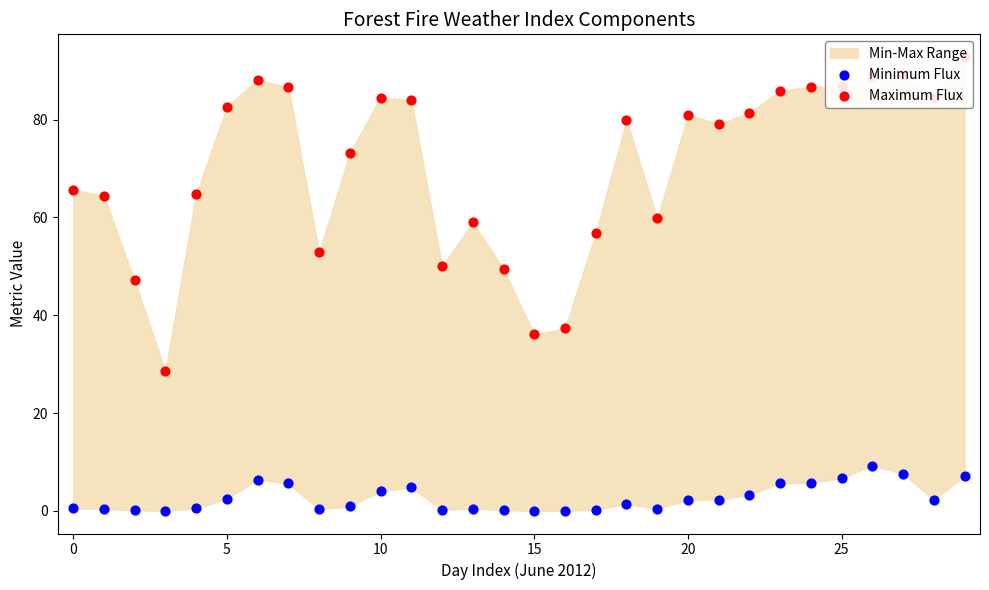

Which series has the largest Y range (max minus min)?

Maximum Flux